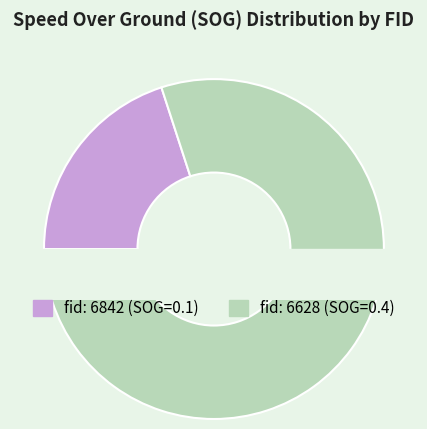

Combined, what portion of the pie is 6842 and 6628?

100.0%